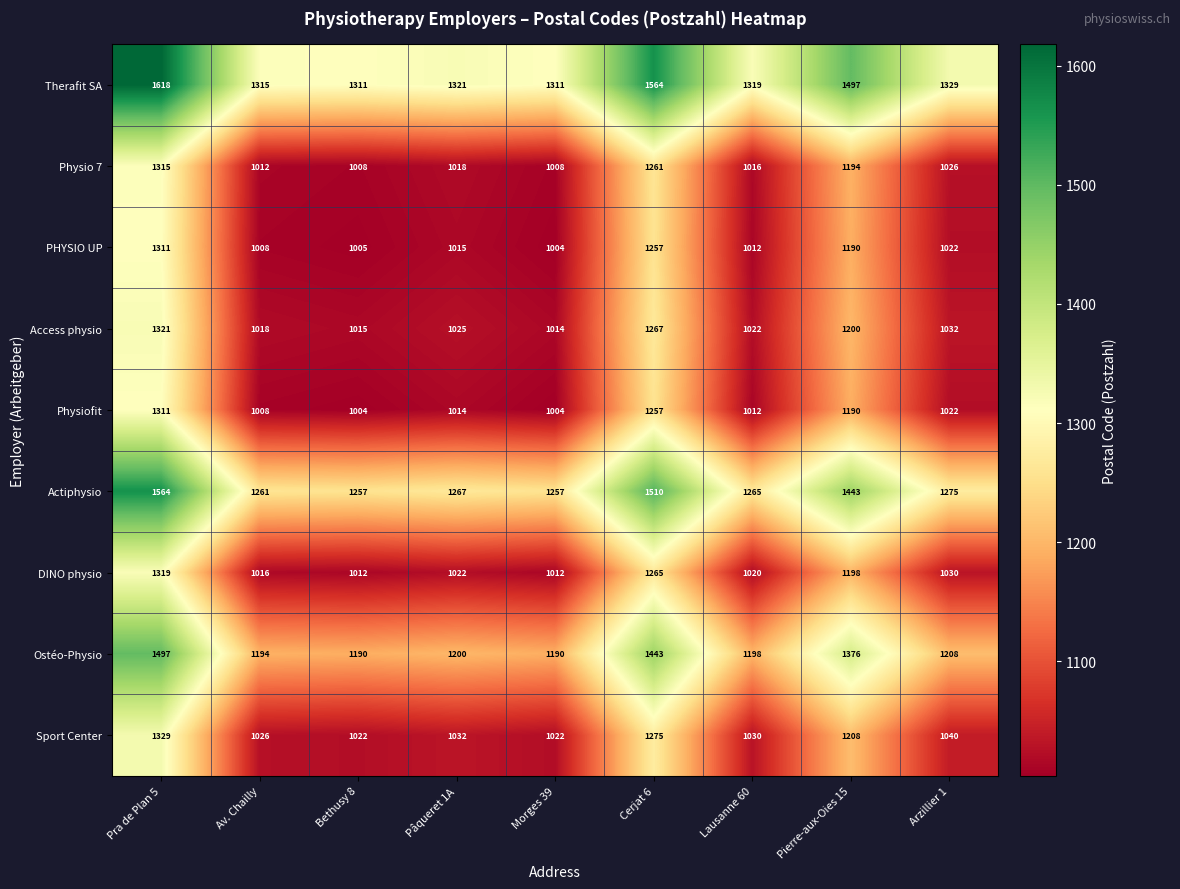

The Therafit SA series shows 1618 at Pra de Plan 5. True or false?

True